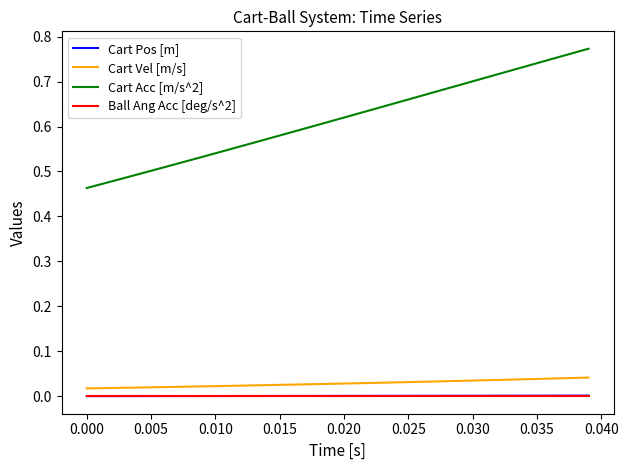

Which series has the largest total across all categories?

Cart Acc [m/s^2]